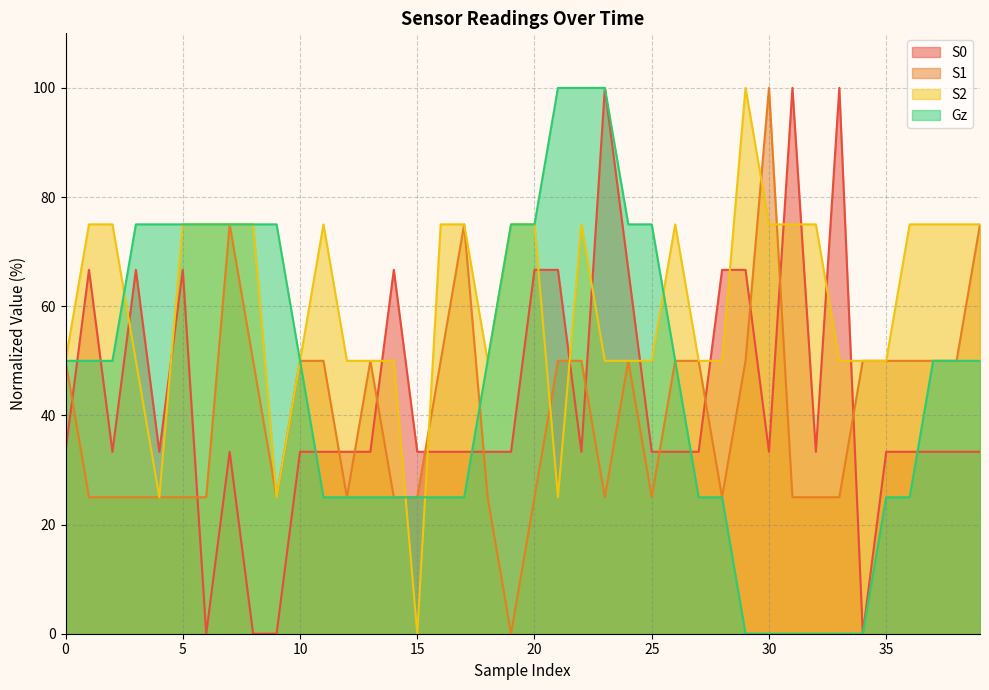

What is the average value of the S2 series?

60.6